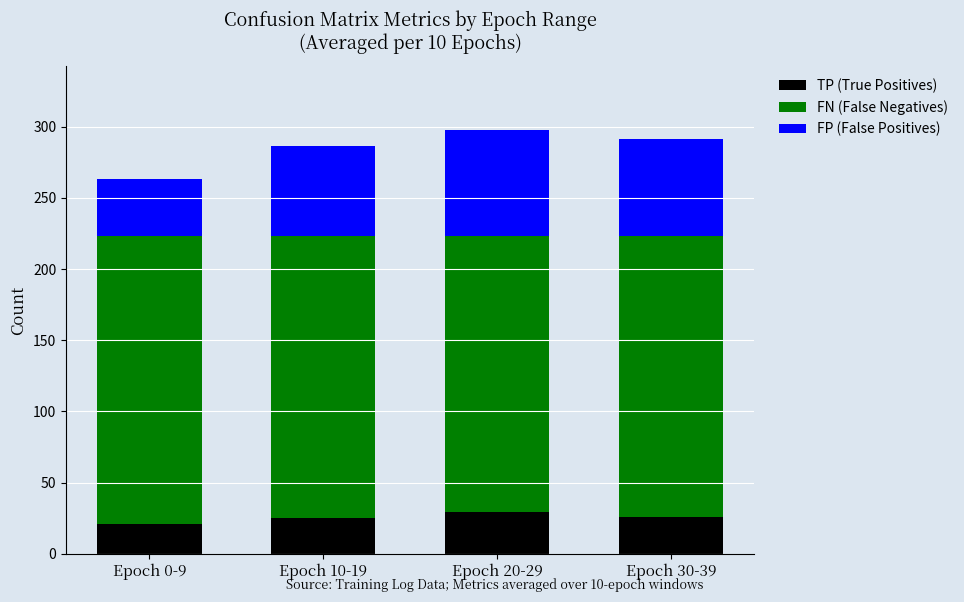

What is the average value of the TP (True Positives) series?

25.4